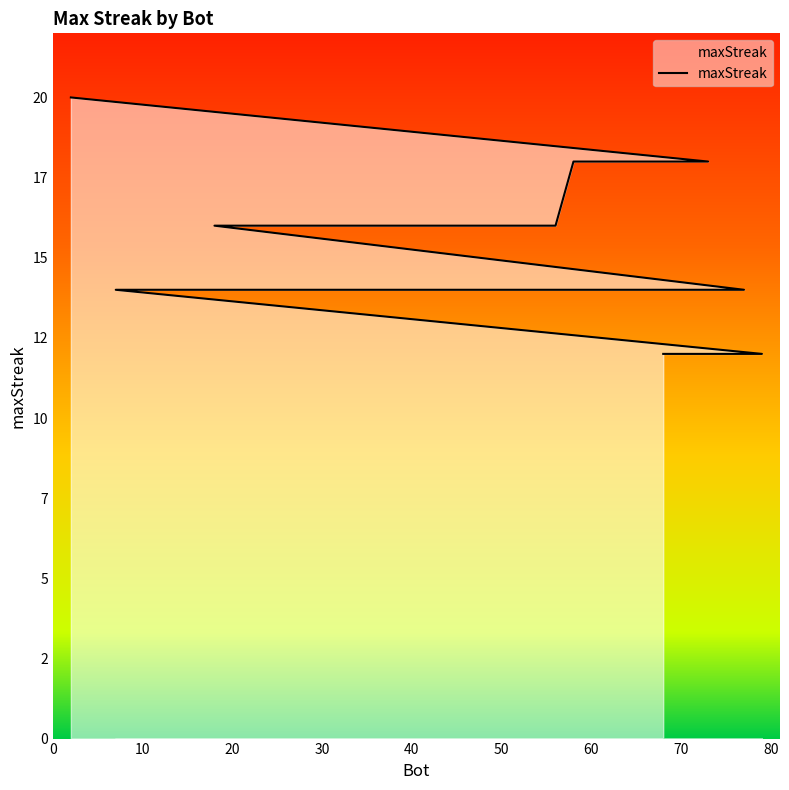

Where does the data first go above 14?

2